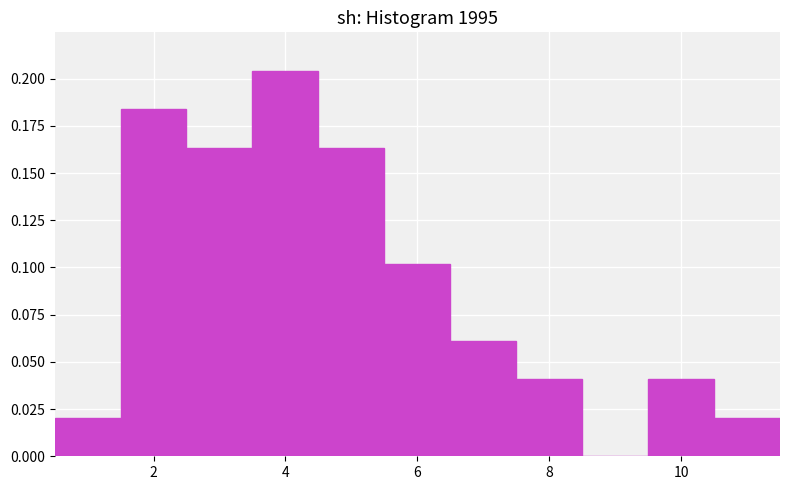

Reading left to right, list every bar in this chart as the range it spans on the x-axis followed by its height. Neither the bar edges nor the heights are printed on the chart, so give them approximately, as read against the axes.

0.5 to 1.5: 0.020
1.5 to 2.5: 0.185
2.5 to 3.5: 0.165
3.5 to 4.5: 0.205
4.5 to 5.5: 0.165
5.5 to 6.5: 0.100
6.5 to 7.5: 0.060
7.5 to 8.5: 0.040
8.5 to 9.5: 0
9.5 to 10.5: 0.040
10.5 to 11.5: 0.020